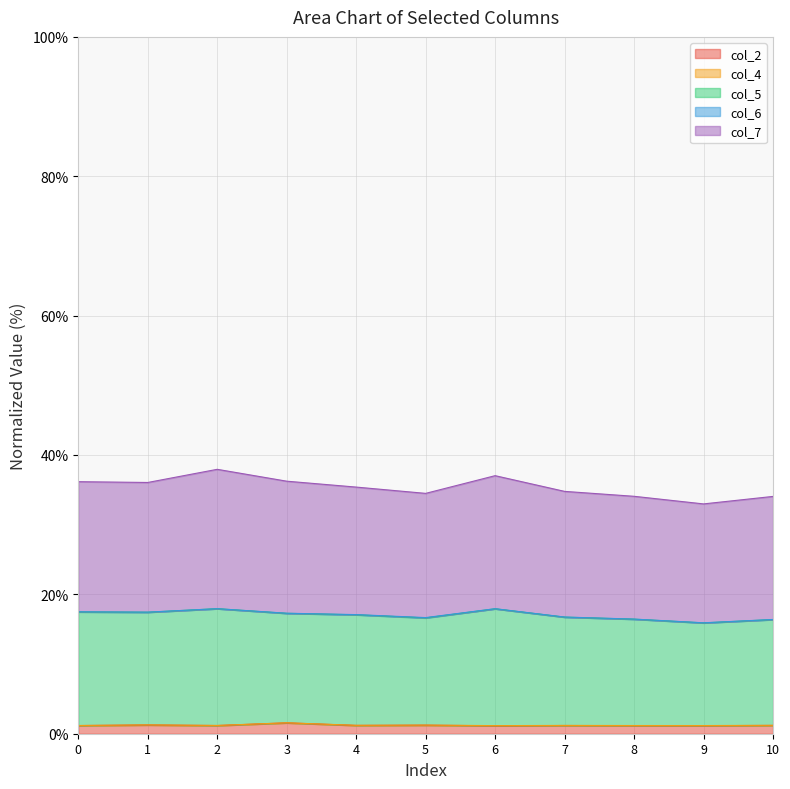

What is the spread (max minus min) of values at 3?

34.7